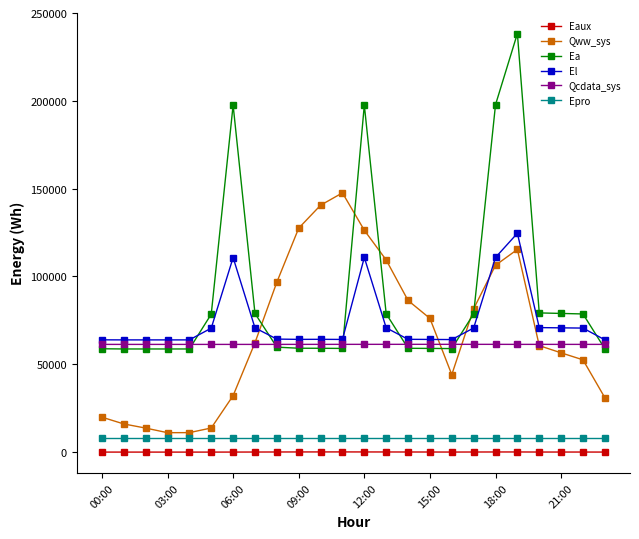

True or false: Epro and El intersect in this chart.

False